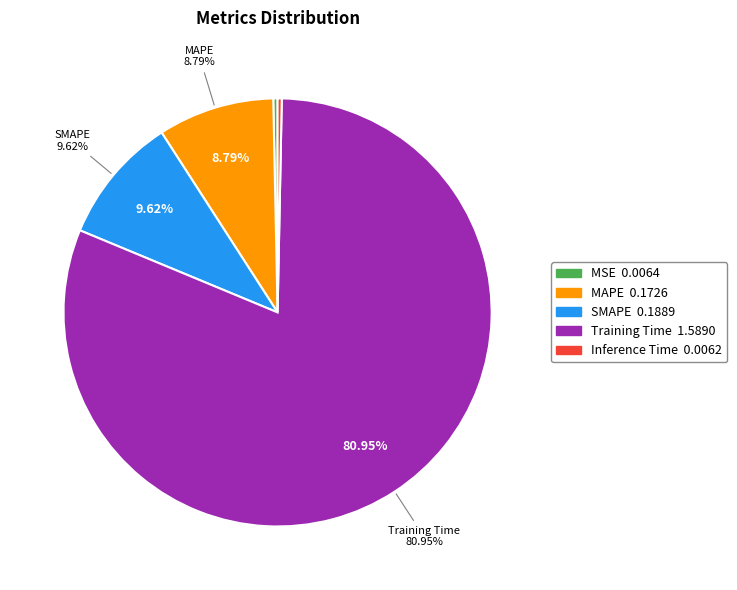

How many slices are in this pie chart?

5